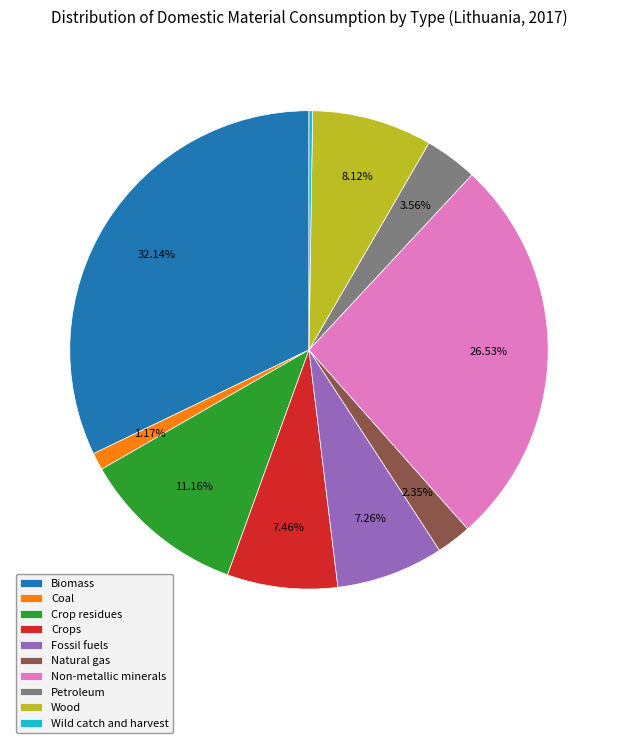

Is the sum of Petroleum and Fossil fuels greater than half?

No